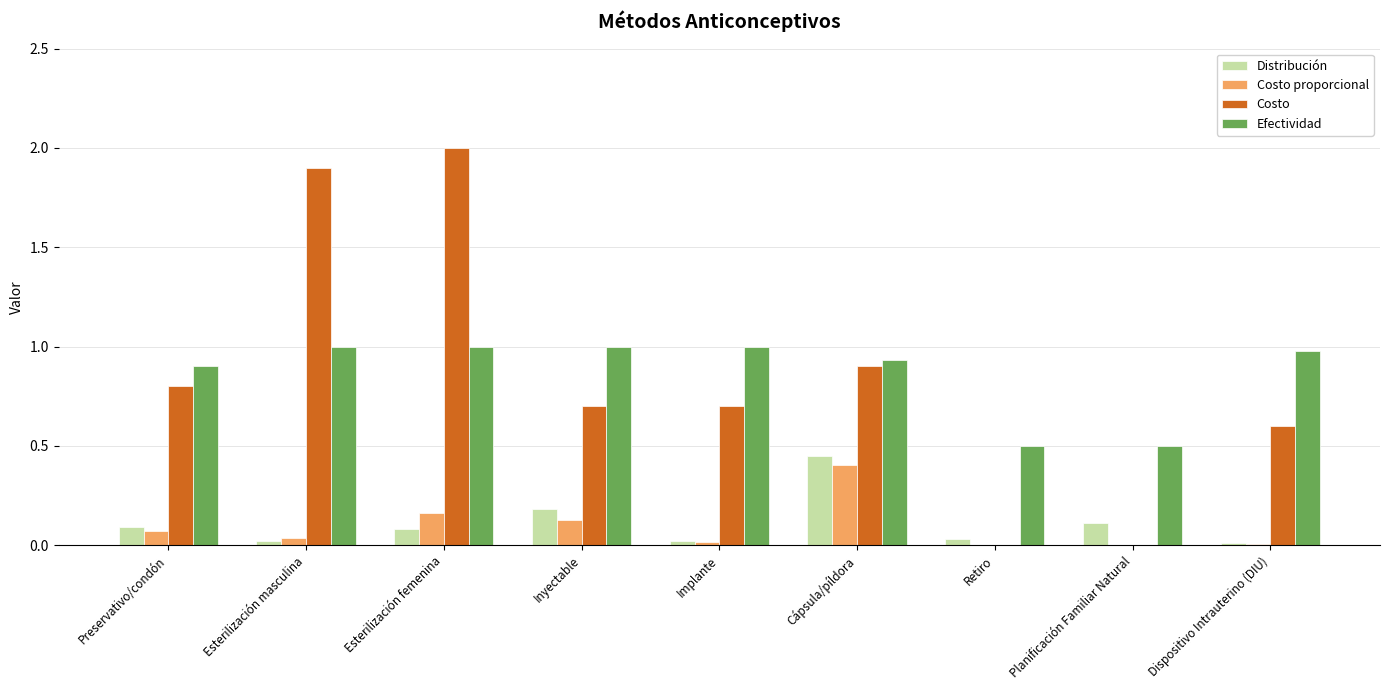

Is the value of Costo at Esterilización masculina greater than the value of Efectividad at Preservativo/condón?

Yes